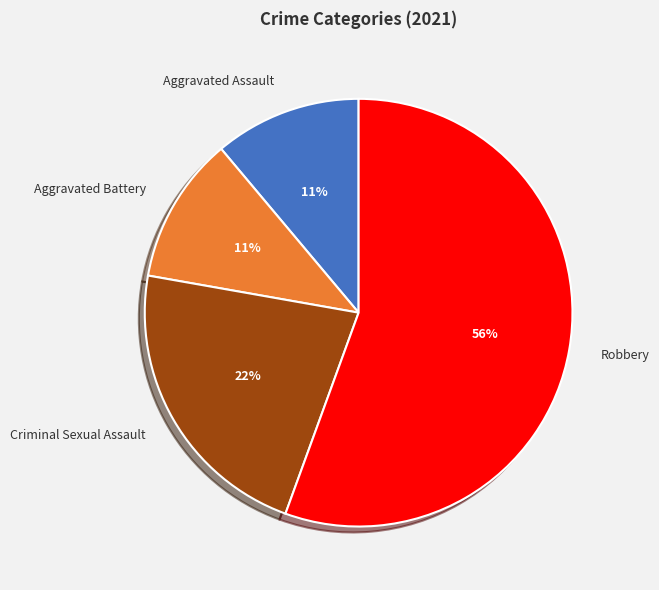

To the nearest percent, what percentage of the pie is Aggravated Assault?

11%